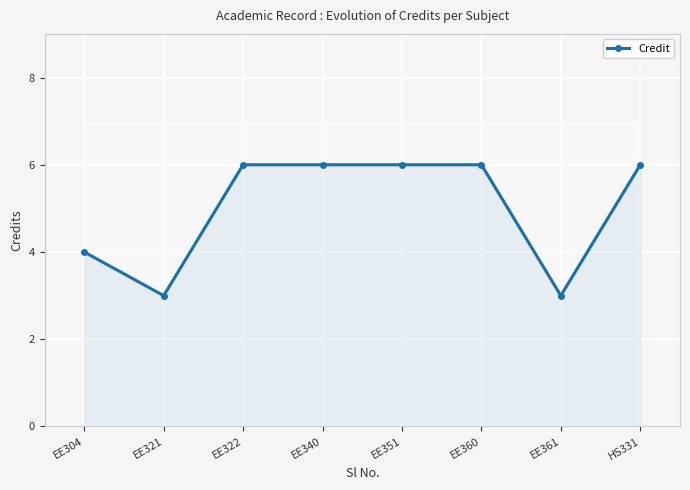

What is the greatest value displayed?

6